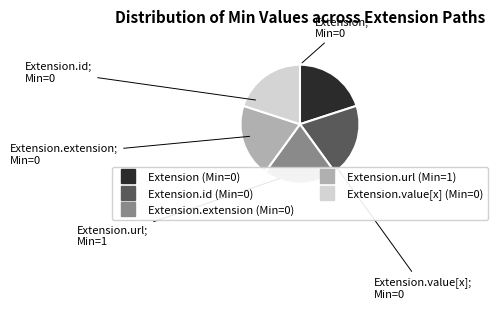

Is there any slice that represents more than half of the pie?

No